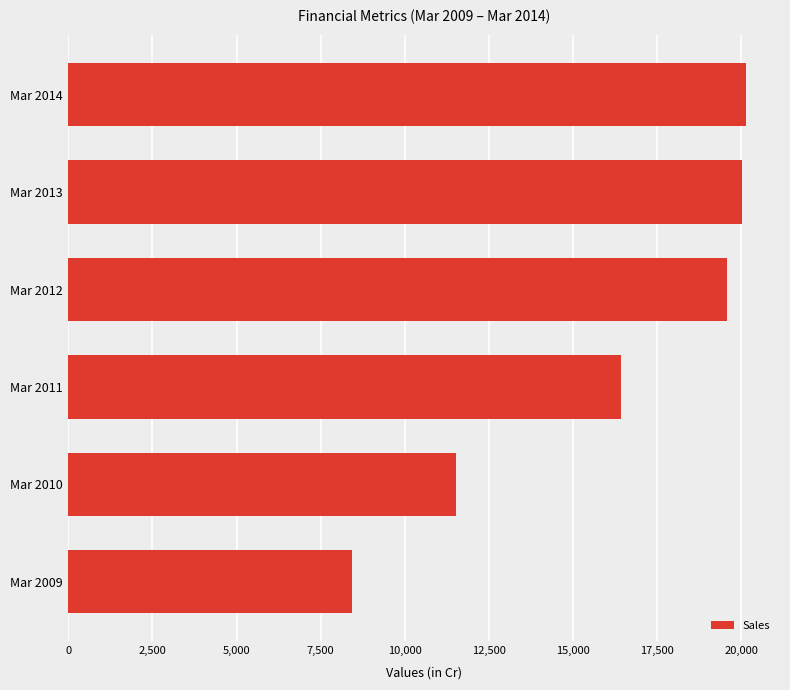

Where is the data nearest to the value 14282?

Mar 2011